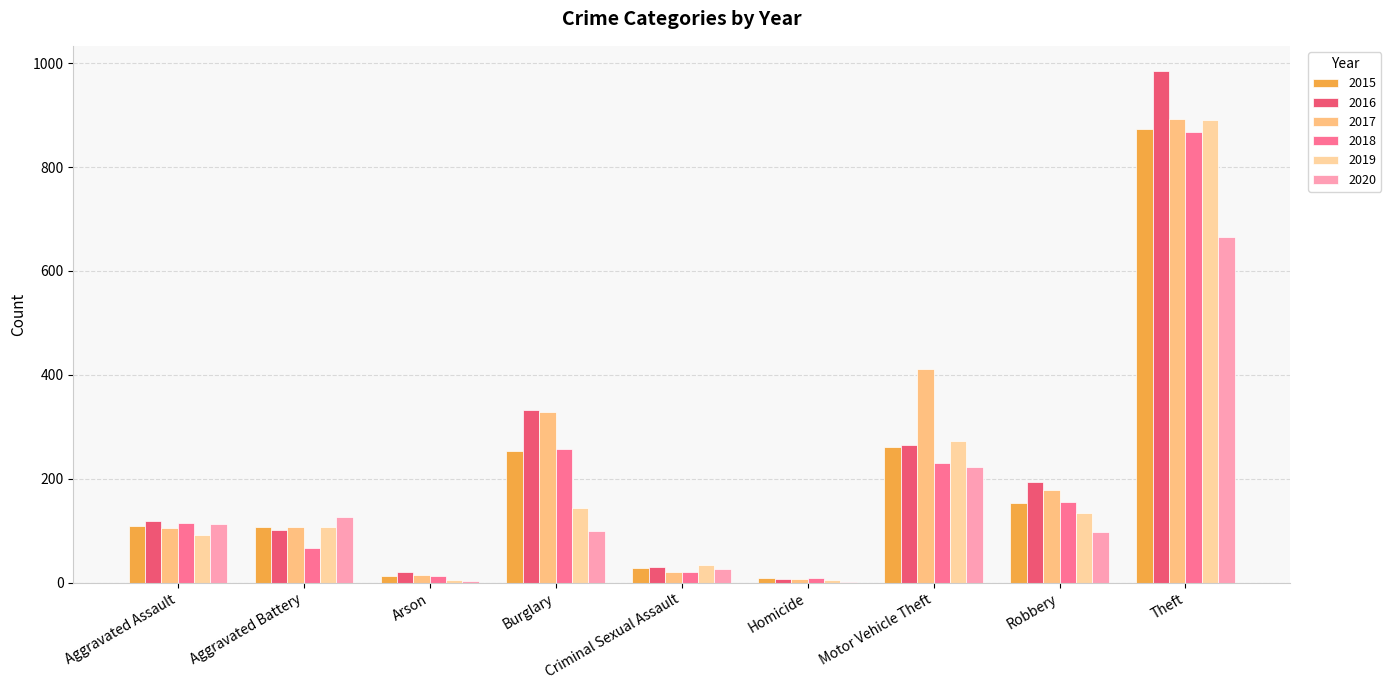

At how many categories does at least one series exceed 356?

2